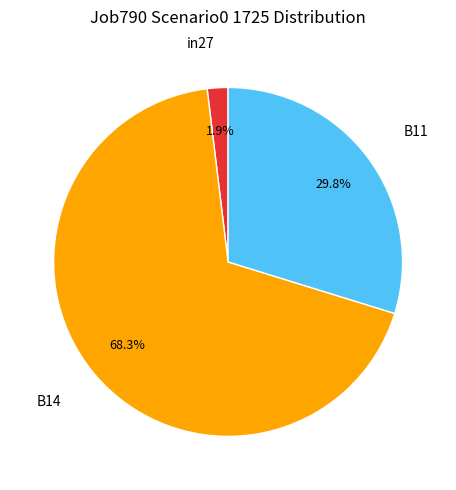

Combined, what portion of the pie is B11 and B14?

98.1%